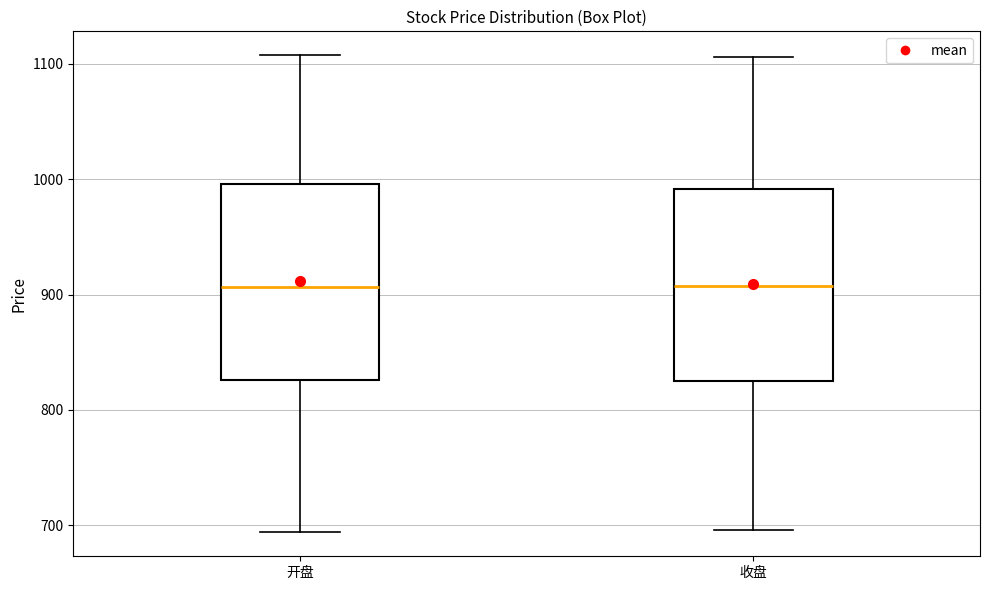

Reading left to right, read every box against the y-axis: the position of its median line, the range the box covers, and the ends of its whiskers. The values are not printed on the chart, so give them approximately, as read against the axis.

开盘: median 910, box 830 to 1000, whiskers 690 to 1110
收盘: median 910, box 820 to 990, whiskers 700 to 1110